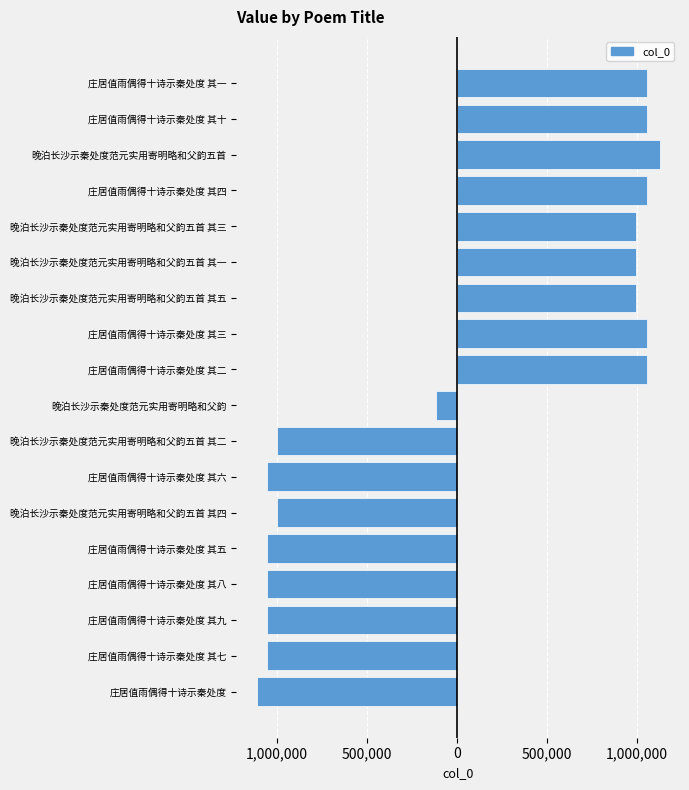

What is the value of the 8th bar from the left?

-997172